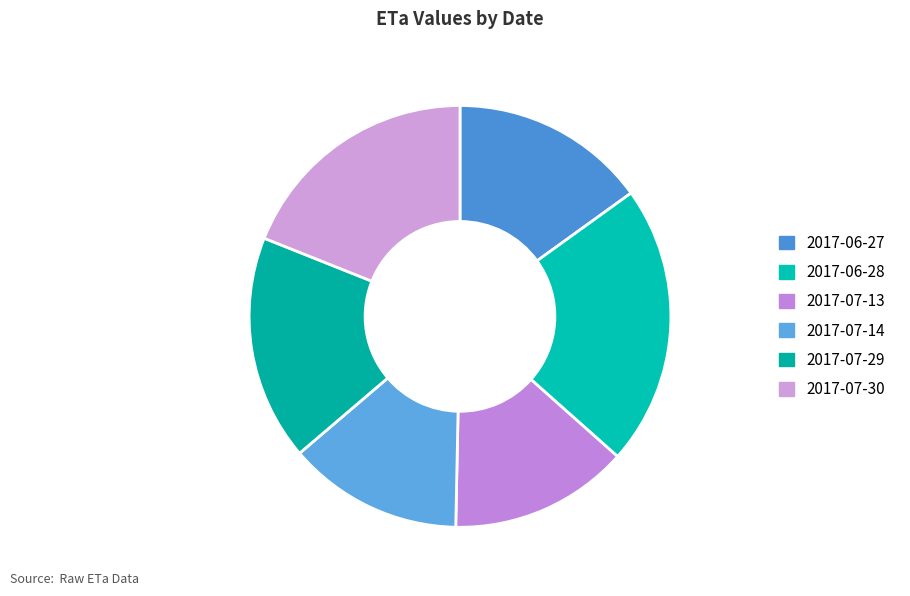

Is there a majority slice in this chart?

No